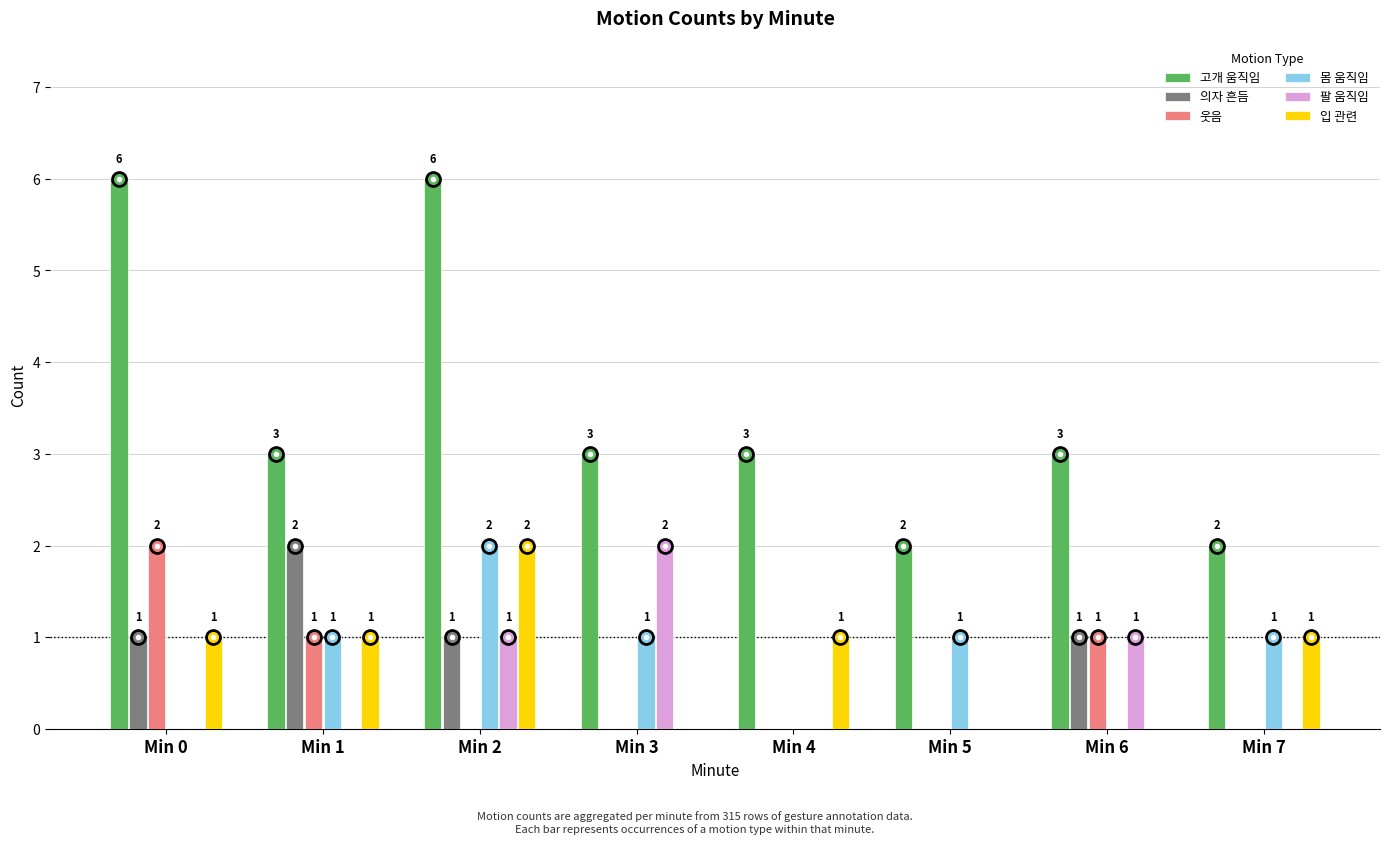

Reading left to right, transcribe all the data shown in this chart.

고개 움직임: Min 0=6	Min 1=3	Min 2=6	Min 3=3	Min 4=3	Min 5=2	Min 6=3	Min 7=2
의자 흔듬: Min 0=1	Min 1=2	Min 2=1	Min 3=0	Min 4=0	Min 5=0	Min 6=1	Min 7=0
웃음: Min 0=2	Min 1=1	Min 2=0	Min 3=0	Min 4=0	Min 5=0	Min 6=1	Min 7=0
몸 움직임: Min 0=0	Min 1=1	Min 2=2	Min 3=1	Min 4=0	Min 5=1	Min 6=0	Min 7=1
팔 움직임: Min 0=0	Min 1=0	Min 2=1	Min 3=2	Min 4=0	Min 5=0	Min 6=1	Min 7=0
입 관련: Min 0=1	Min 1=1	Min 2=2	Min 3=0	Min 4=1	Min 5=0	Min 6=0	Min 7=1